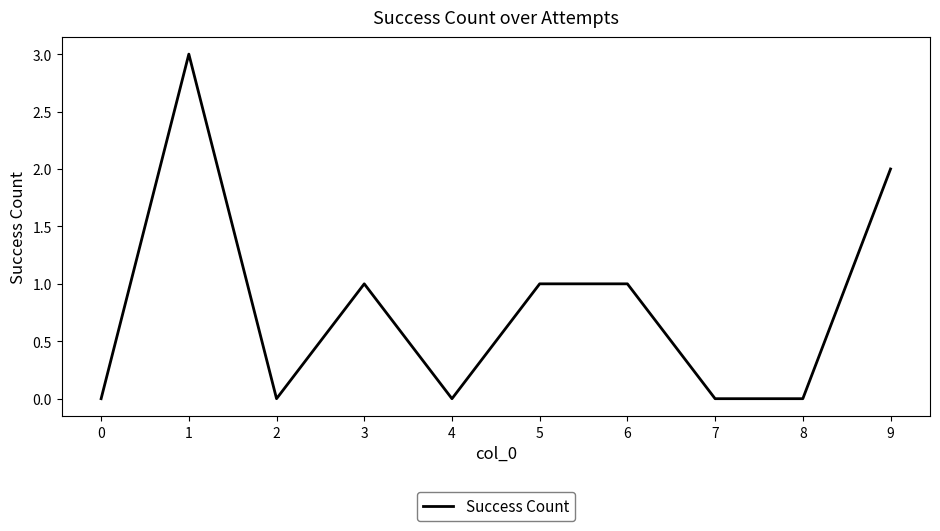

Is it true that the value at 7 is 0?

True